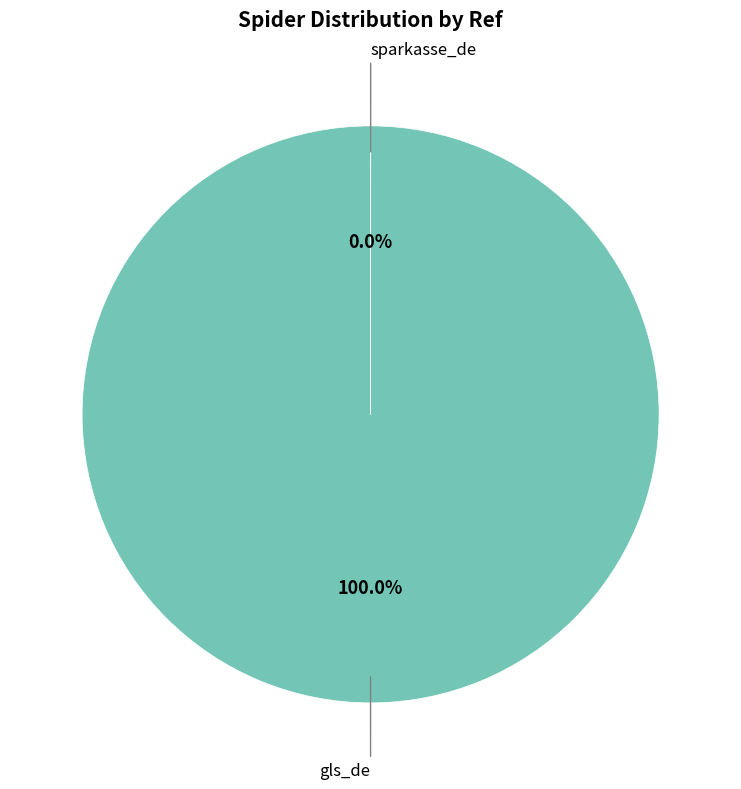

What is the change in value from gls_de to sparkasse_de?

-2760770778